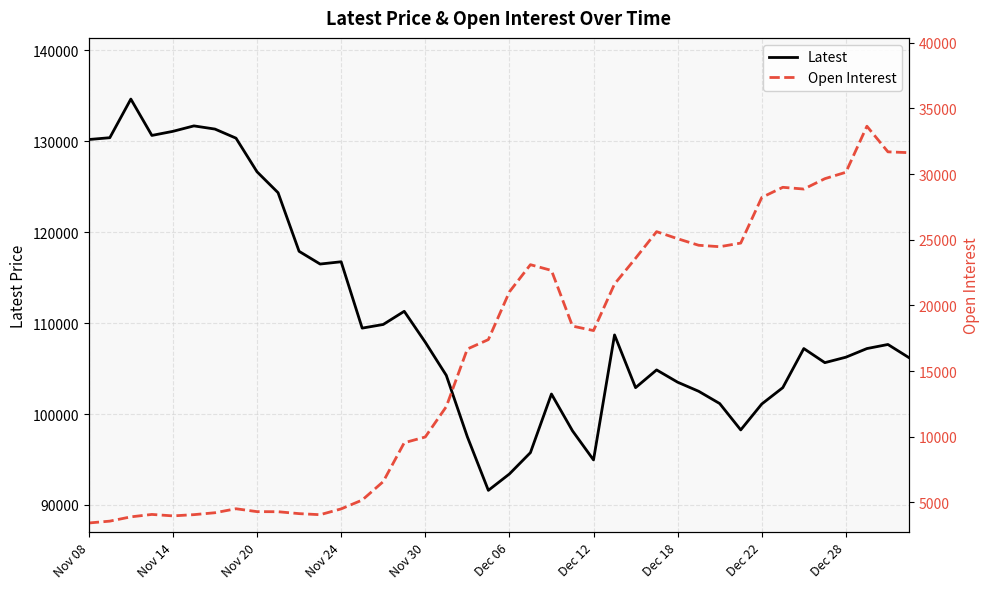

What is the difference between the second highest and minimum values in the Latest series?

40100